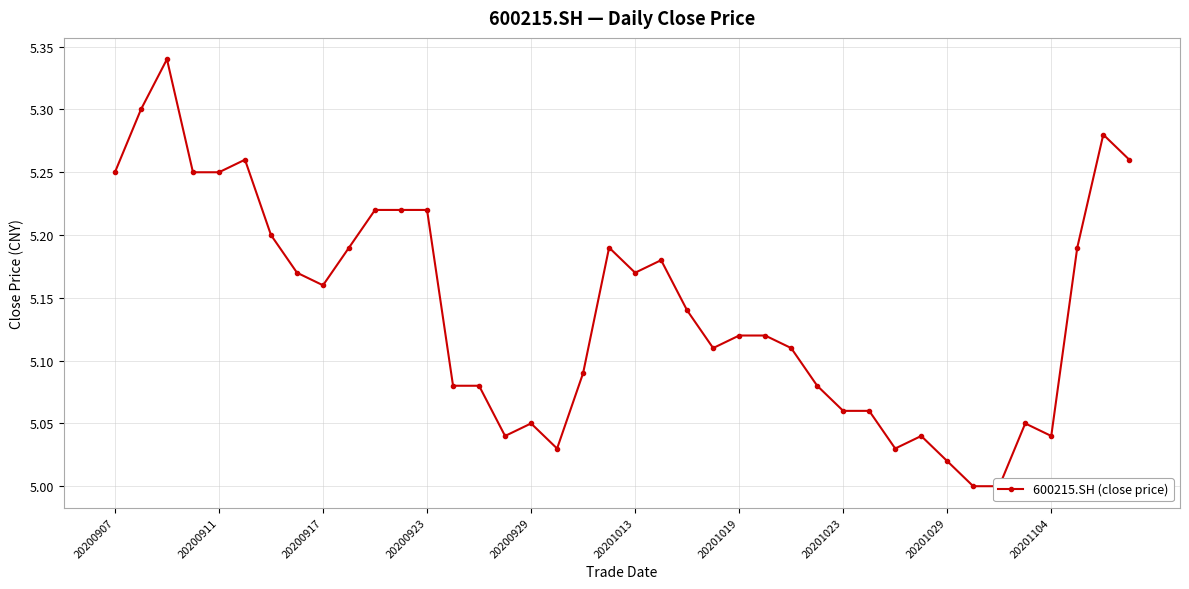

What is the maximum value shown in the chart?

5.3